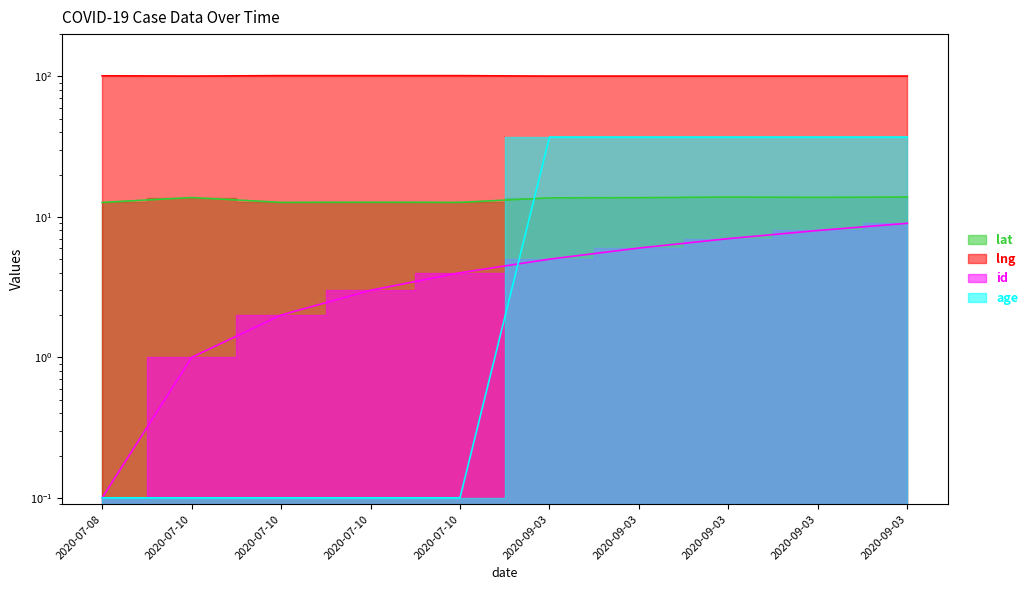

What is the greatest value displayed?

101.3